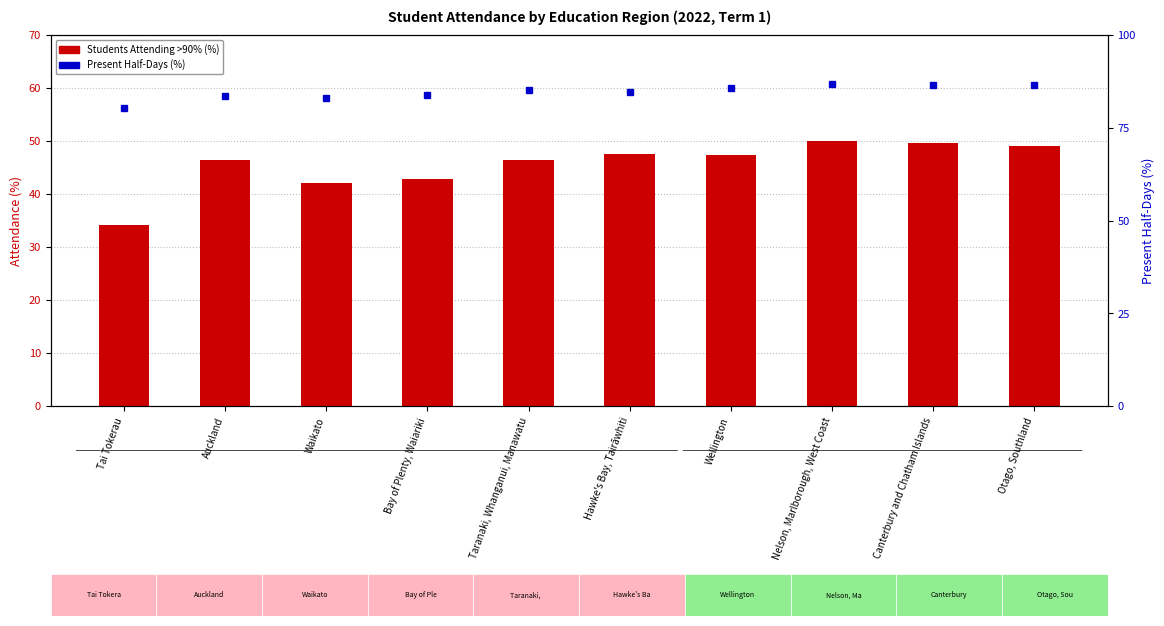

Is the value of Students Attending >90% (%) at Nelson, Marlborough, West Coast greater than the value of Present Half-Days (%) at Canterbury and Chatham Islands?

No